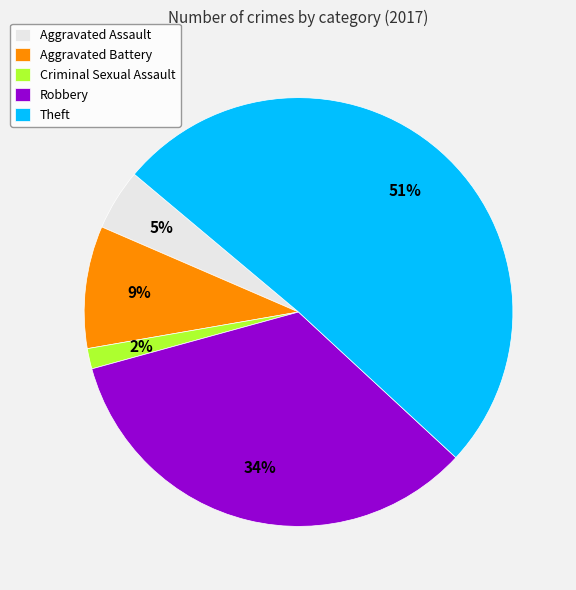

Is it true that Aggravated Battery is 18% of the pie?

False